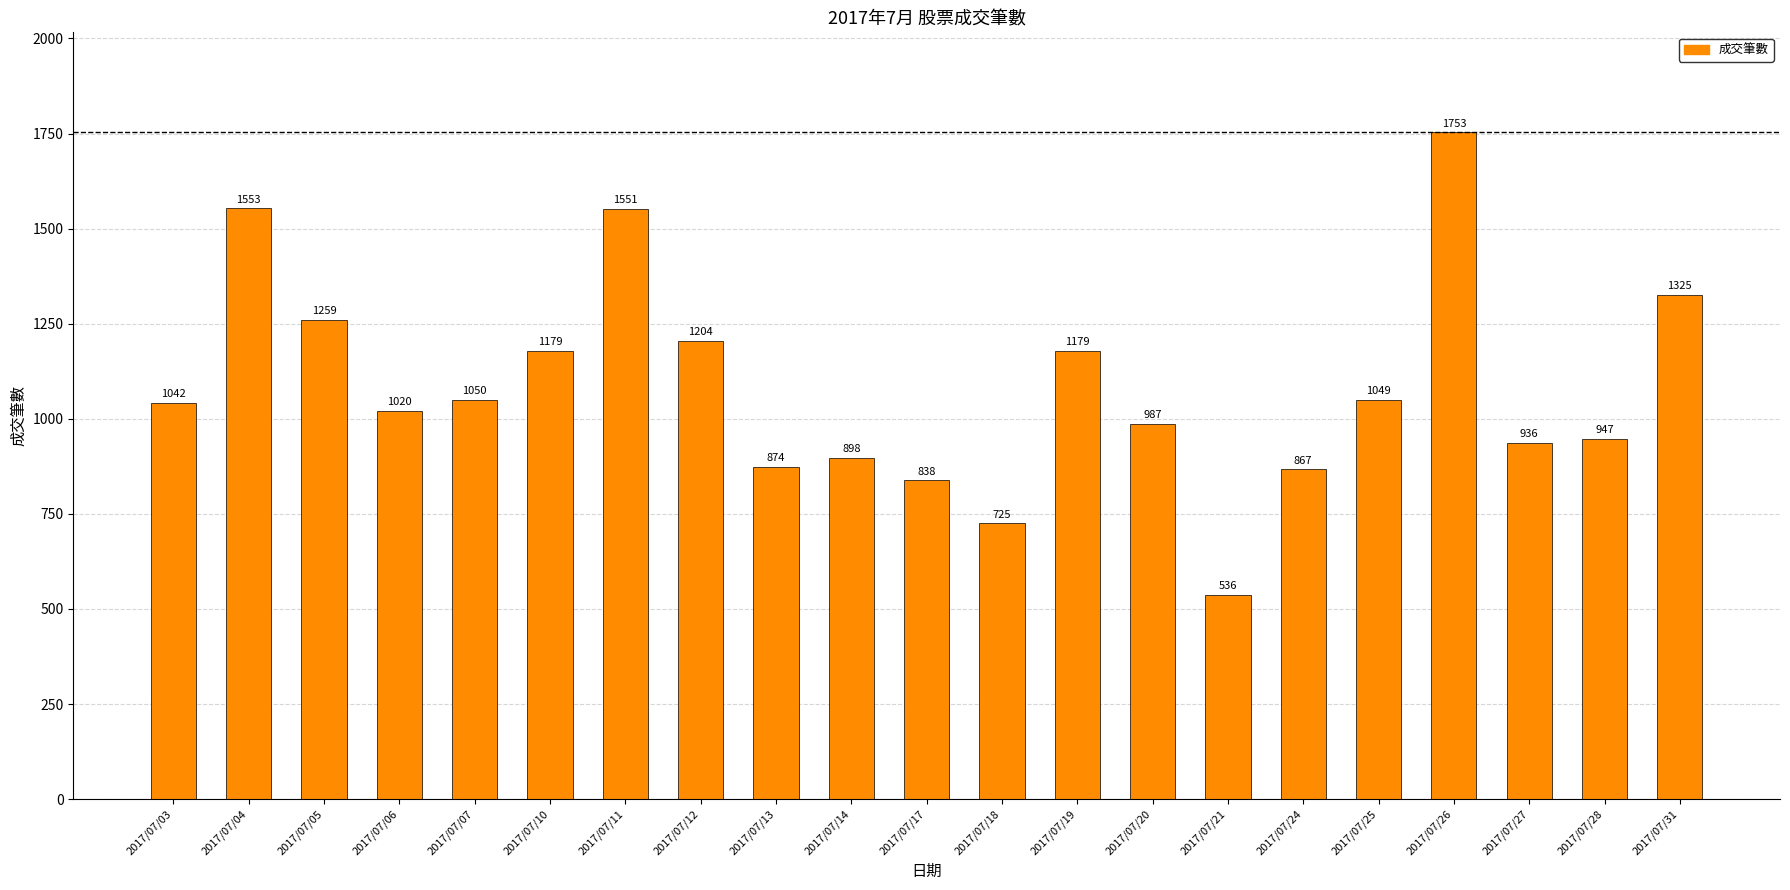

True or false: the data shows 987 at 2017/07/20.

True